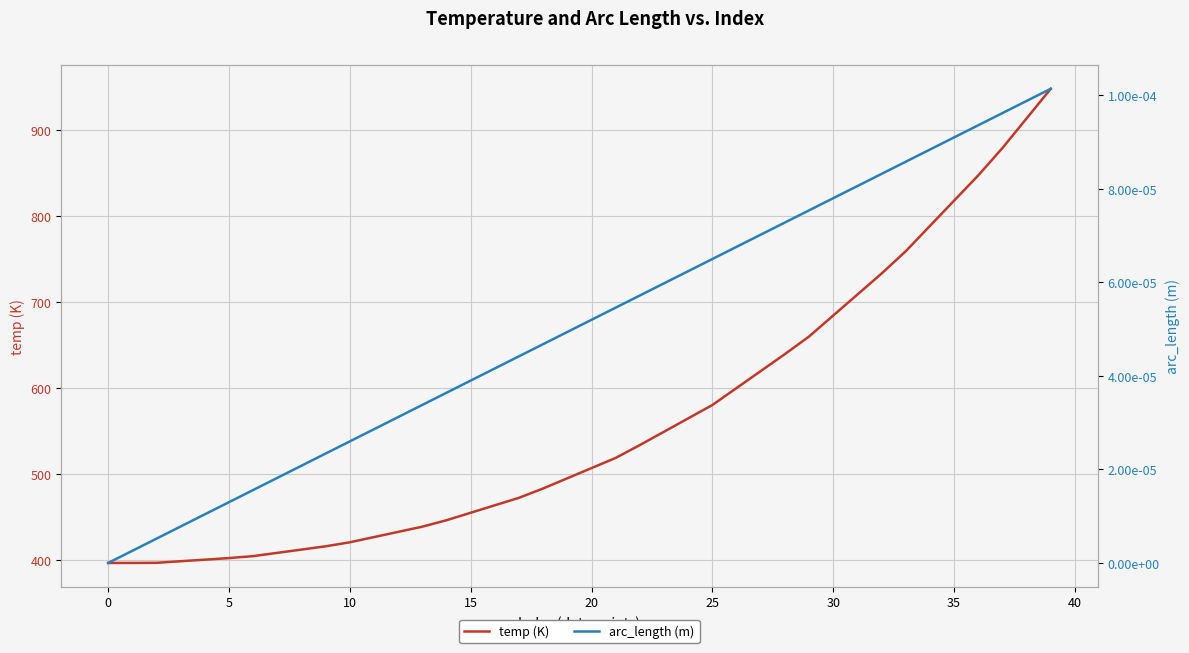

Reading left to right, list all the values displayed in this chart.

temp (K): 396.3	396.3	396.5	398.3	400.2	402.0	404.3	408.1	411.9	415.7	420.4	426.4	432.5	438.5	446.0	454.7	463.4	472.1	483.0	494.8	506.7	518.5	533.5	549.0	564.5	580.0	599.7	619.5	639.2	659.6	684.1	708.5	732.9	758.8	788.2	817.6	847.0	878.8	913.3	947.8
arc_length (m): 0.0	0.0	0.0	0.0	0.0	0.0	0.0	0.0	0.0	0.0	0.0	0.0	0.0	0.0	0.0	0.0	0.0	0.0	0.0	0.0	0.0	0.0	0.0	0.0	0.0	0.0	0.0	0.0	0.0	0.0	0.0	0.0	0.0	0.0	0.0	0.0	0.0	0.0	0.0	0.0